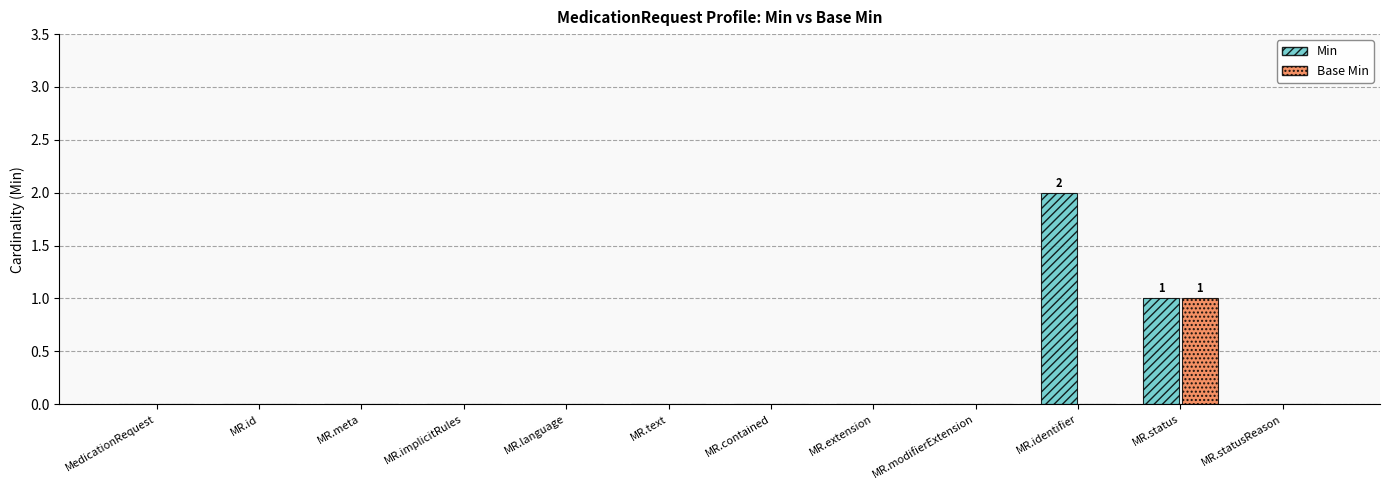

Is the value of Base Min at MR.status greater than the value of Min at MR.meta?

Yes